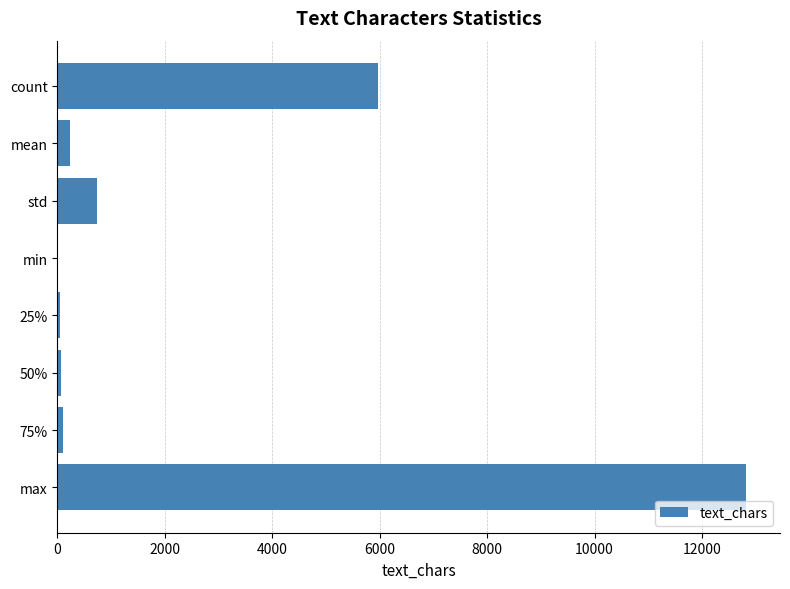

Is it true that the value at max is 4324.0?

False